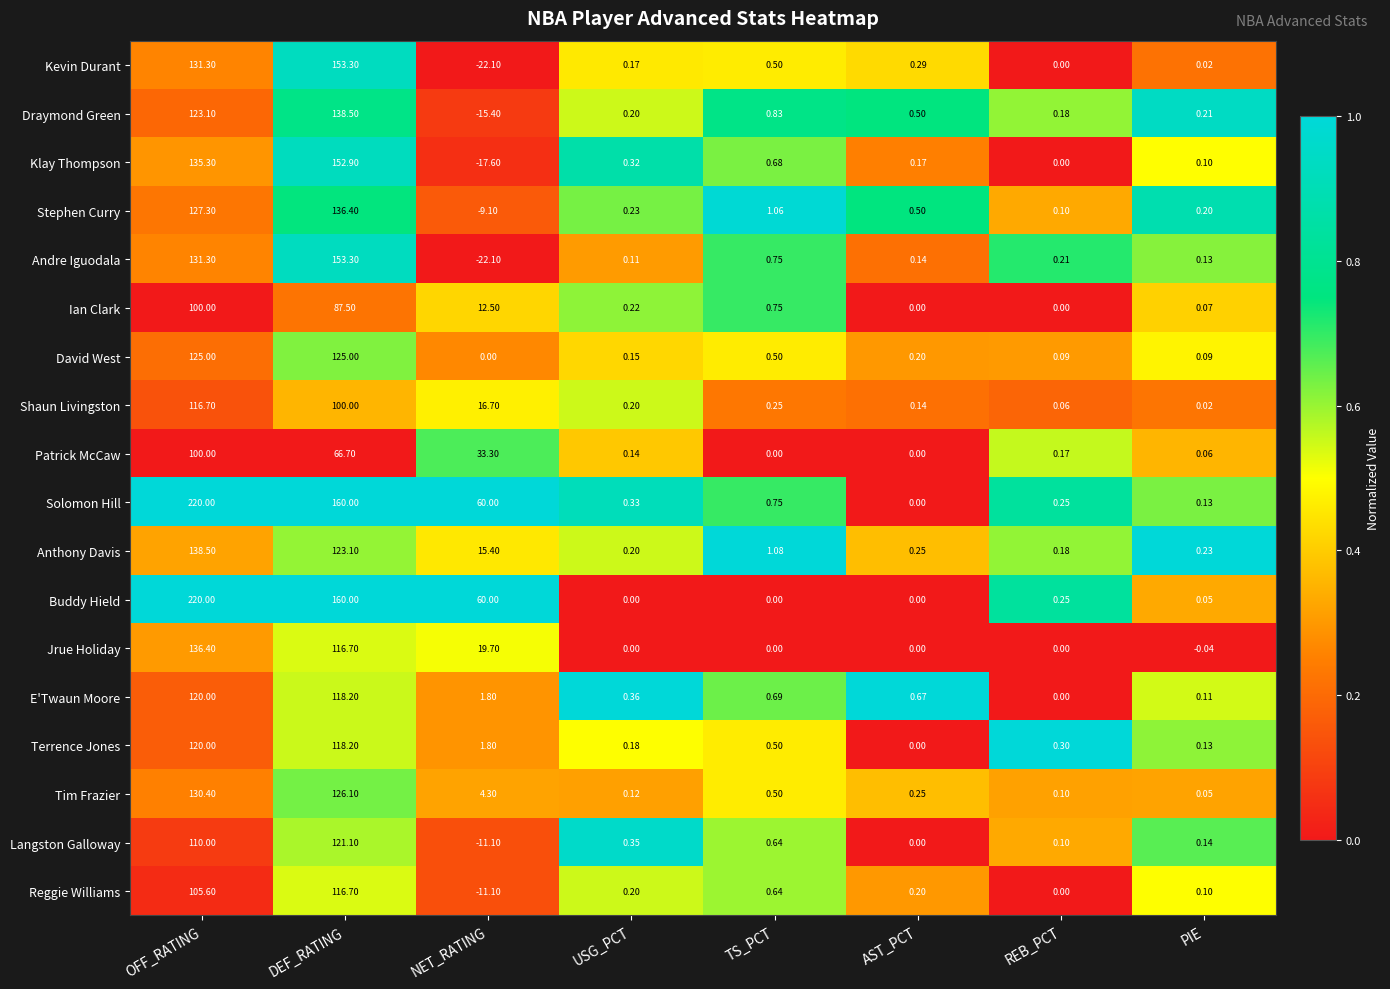

Where is Andre Iguodala nearest to the value 65?

TS_PCT